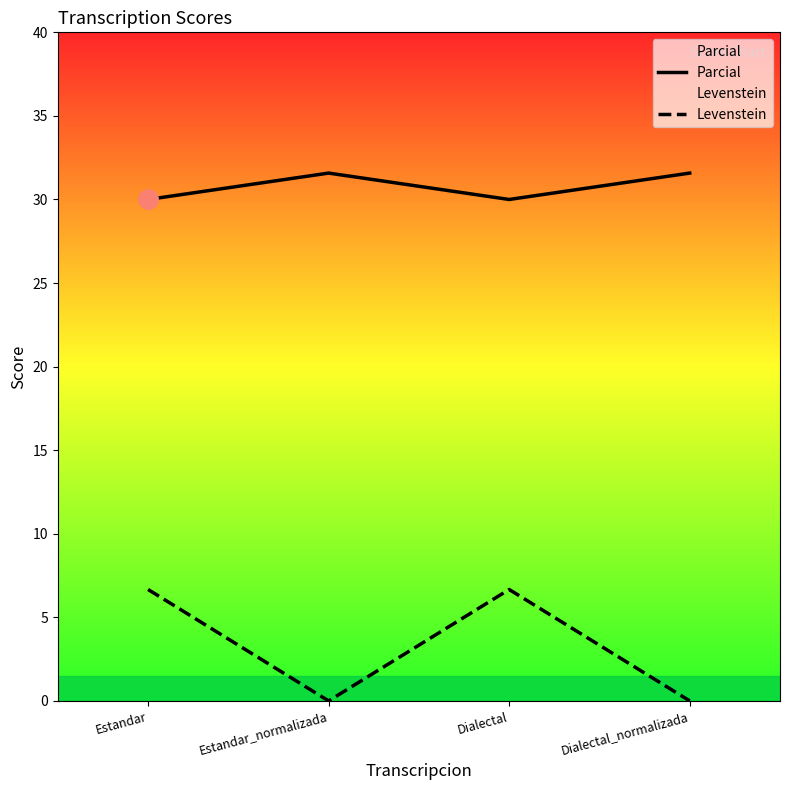

Reading left to right, list all the values displayed in this chart.

Parcial: 30.0	31.6	30.0	31.6
Levenstein: 6.7	0.0	6.7	0.0